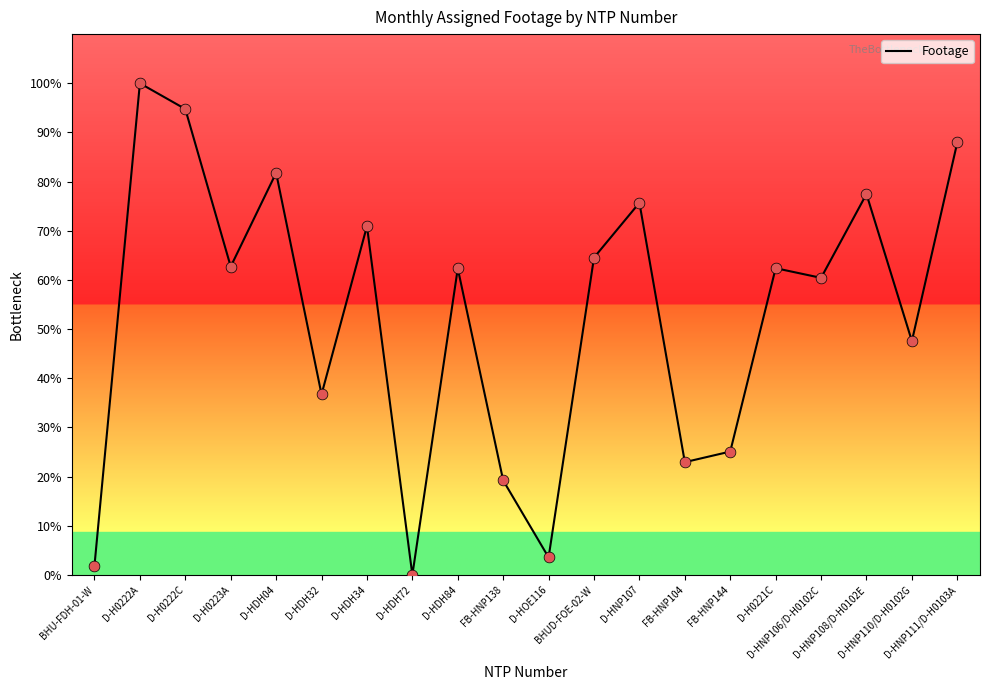

Which has a higher value, BHUD-FOE-02-W or D-HDH72?

BHUD-FOE-02-W